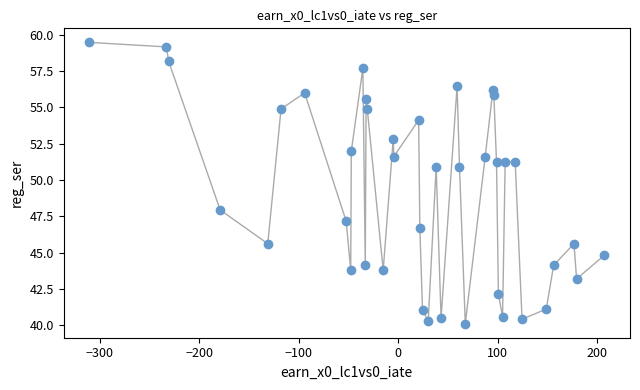

What Y value in the scatter plot is closest to 49?

47.9